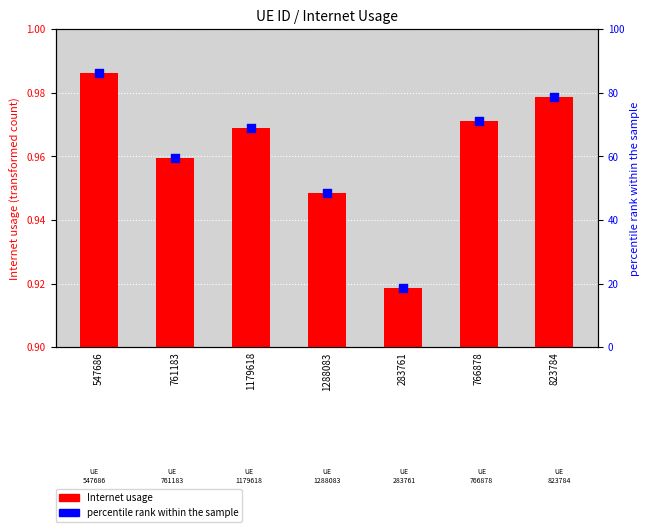

What are all the series names shown in the legend?

Internet usage, percentile rank within the sample